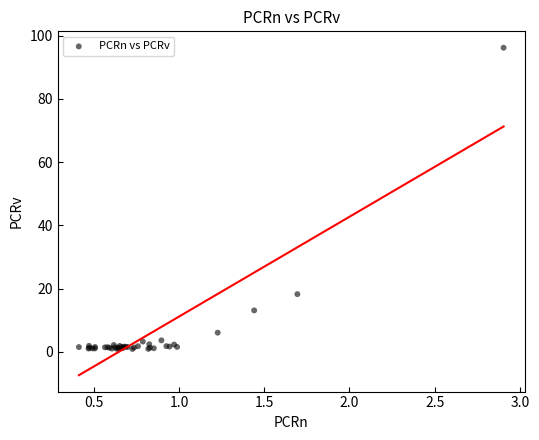

What Y value in the scatter plot is closest to 48?

18.2